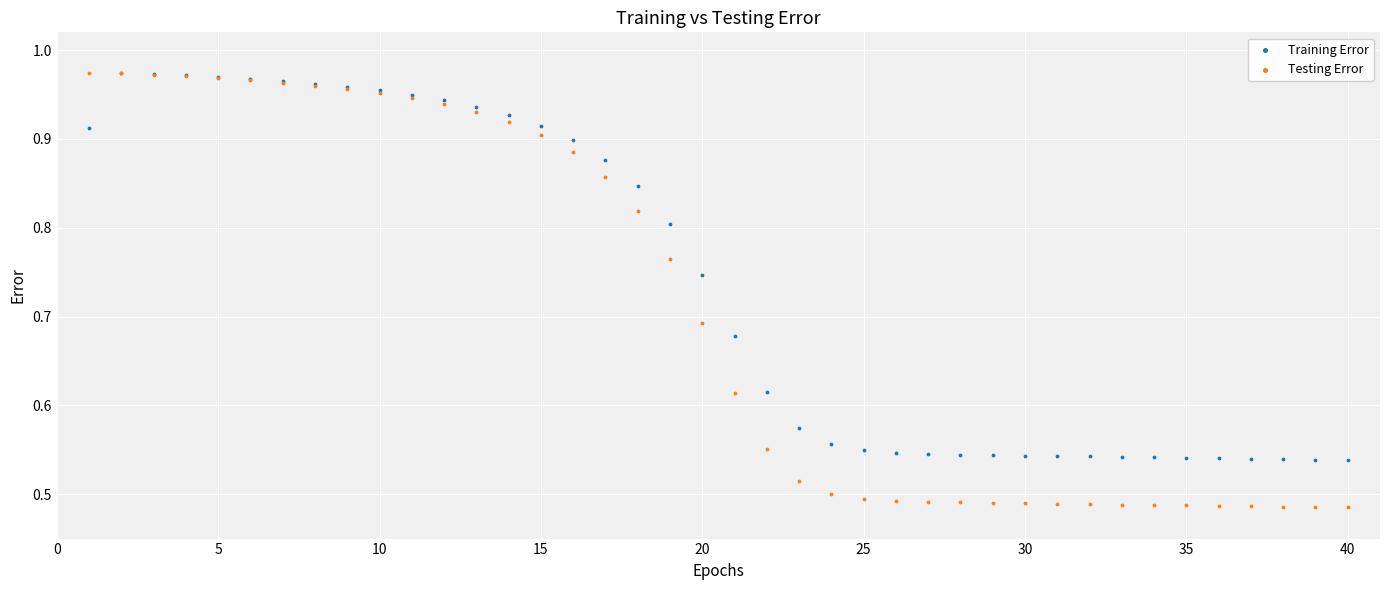

Which series reaches the minimum Y coordinate?

Testing Error